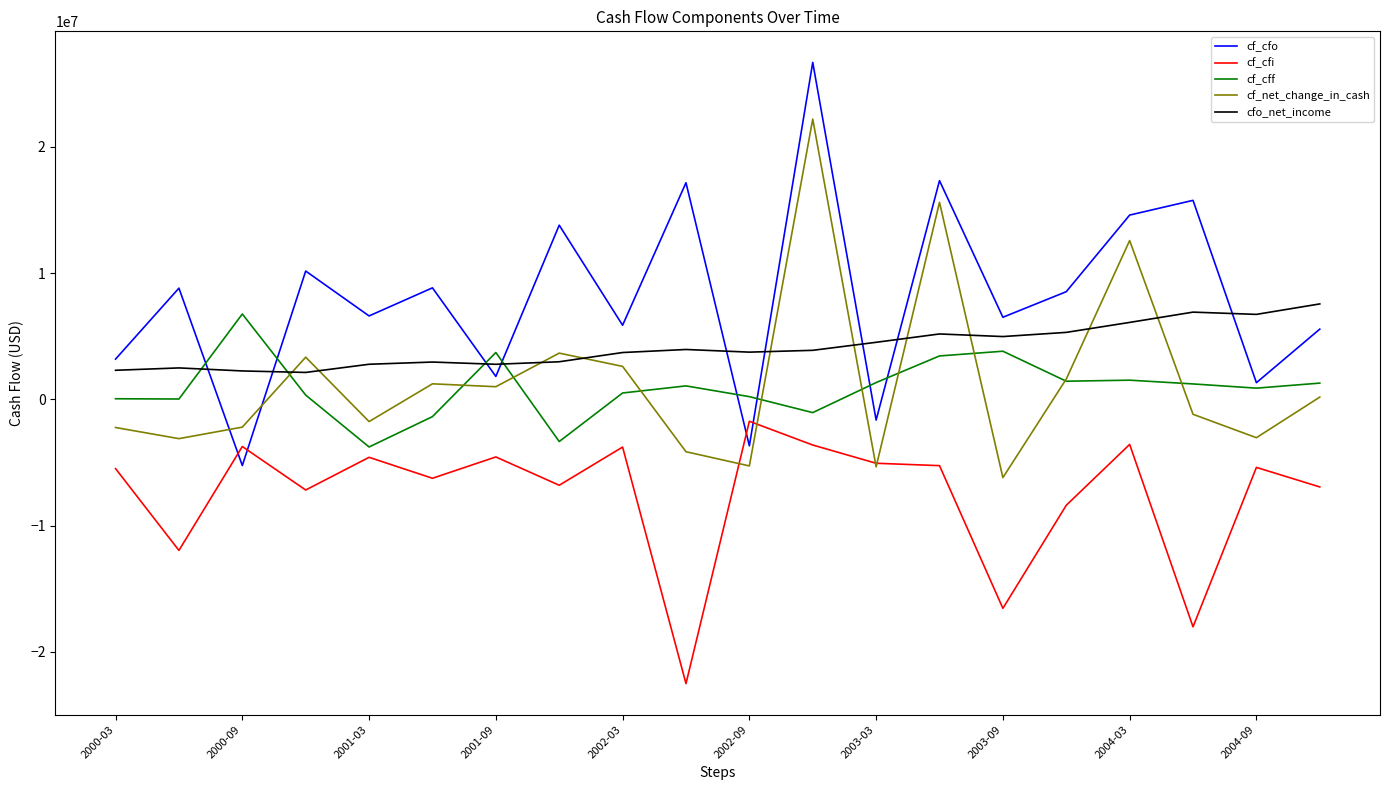

True or false: cfo_net_income and cf_cfi cross at least once.

False